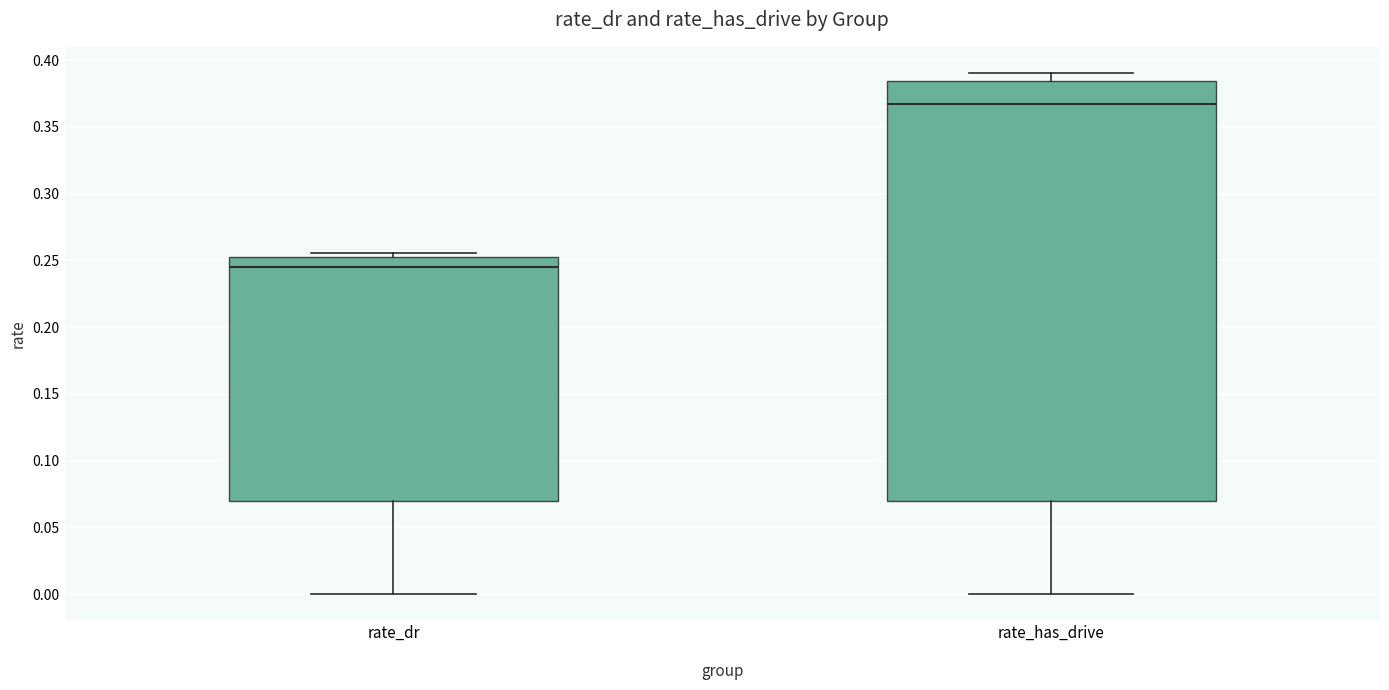

Comparing the boxes themselves (not the whiskers), which one is the tallest?

rate_has_drive